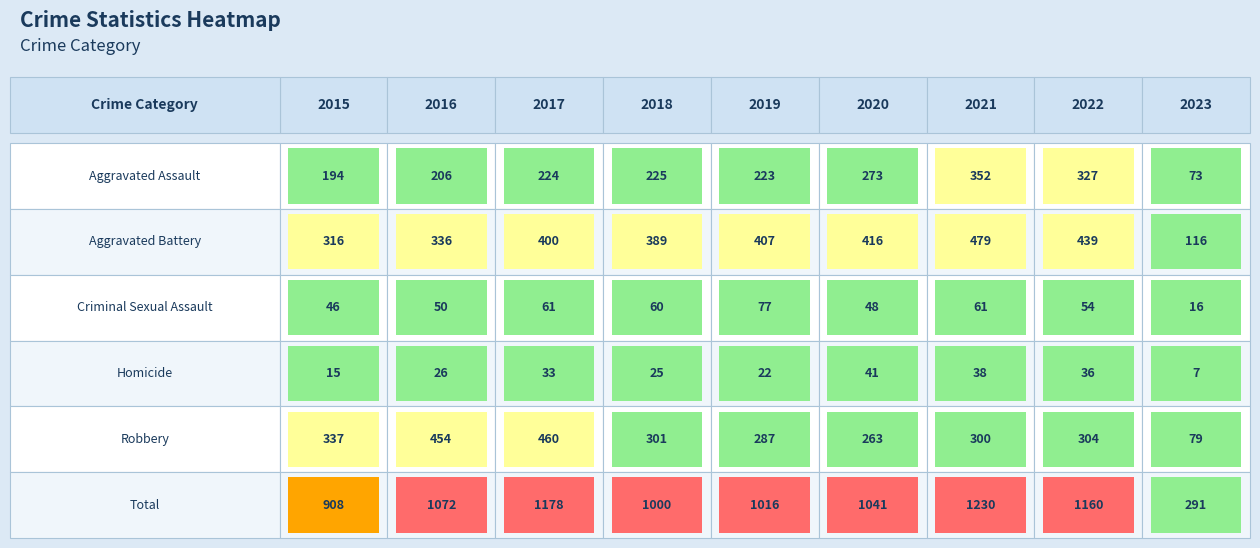

Which has a higher value, 2022 or 2019?

2022